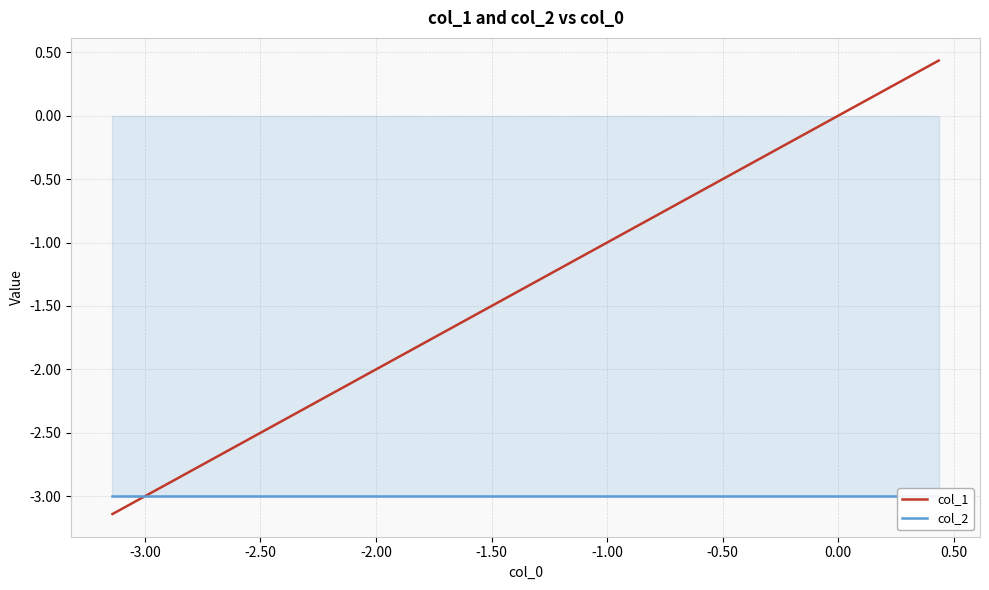

How many data points in col_1 are less than -1?

11